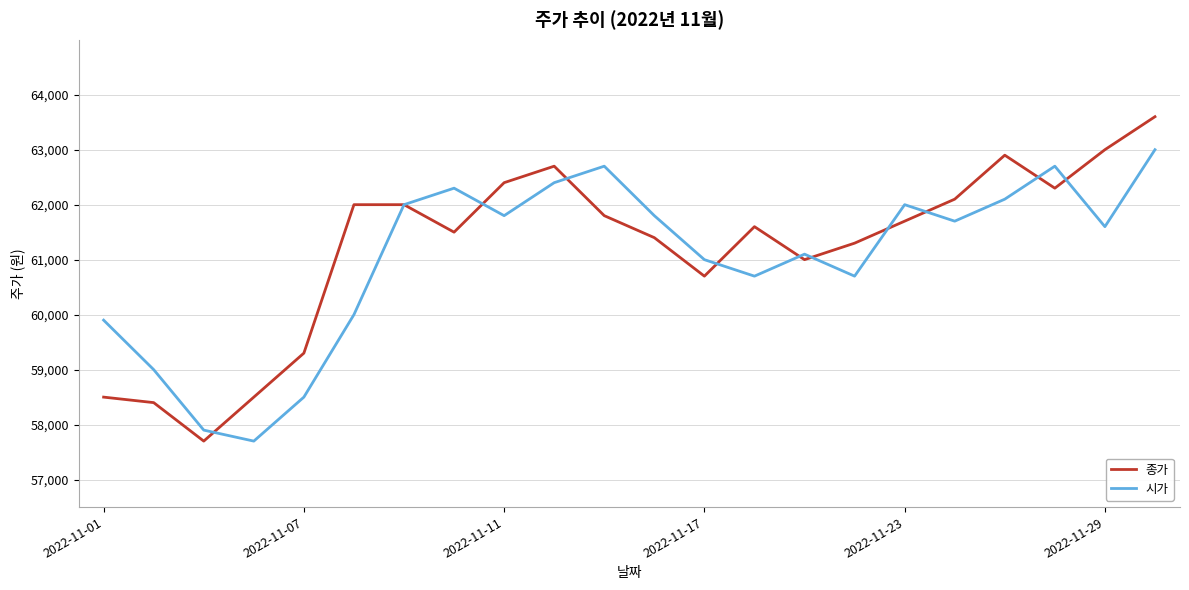

What is the greatest value displayed?

63600